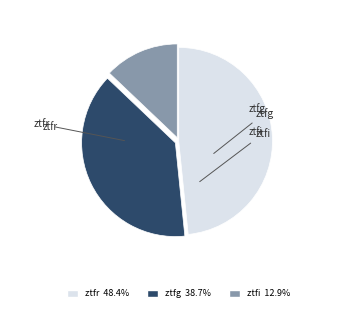

Is it true that ztfg is 3% of the pie?

False